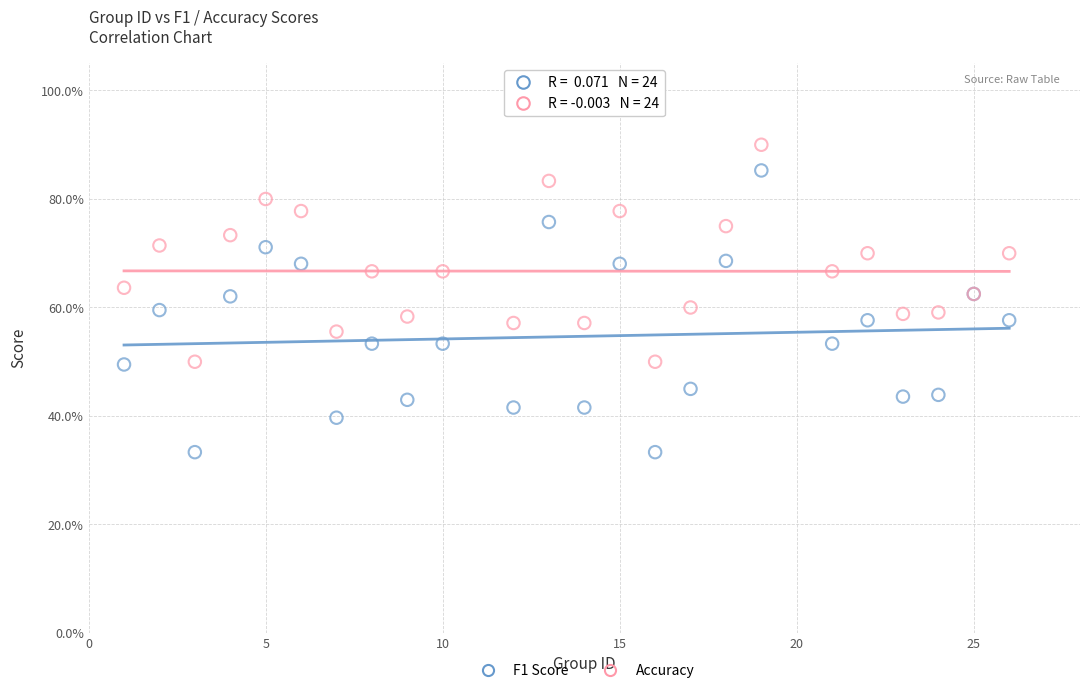

What are all the series names shown in the legend?

F1 Score, Accuracy